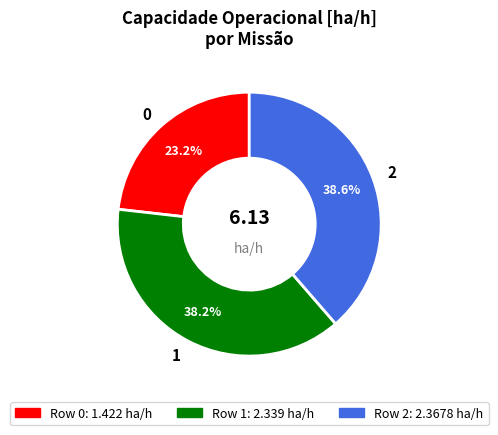

Is there any slice that represents more than half of the pie?

No